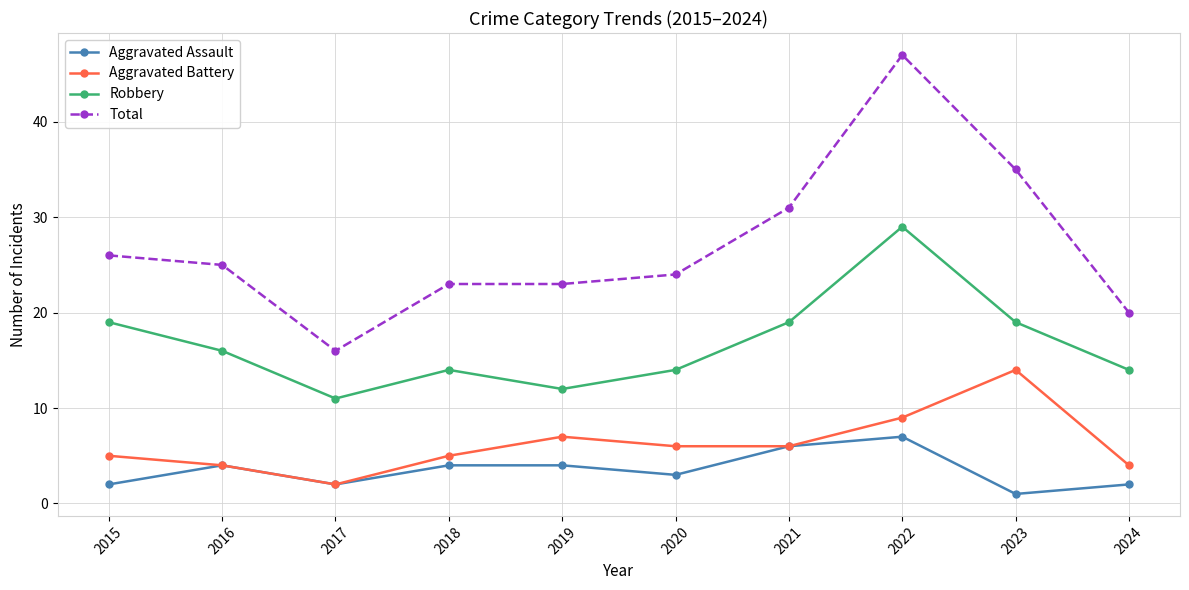

Reading right to left, what are all the values shown in this chart?

Aggravated Assault: 2	1	7	6	3	4	4	2	4	2
Aggravated Battery: 4	14	9	6	6	7	5	2	4	5
Robbery: 14	19	29	19	14	12	14	11	16	19
Total: 20	35	47	31	24	23	23	16	25	26